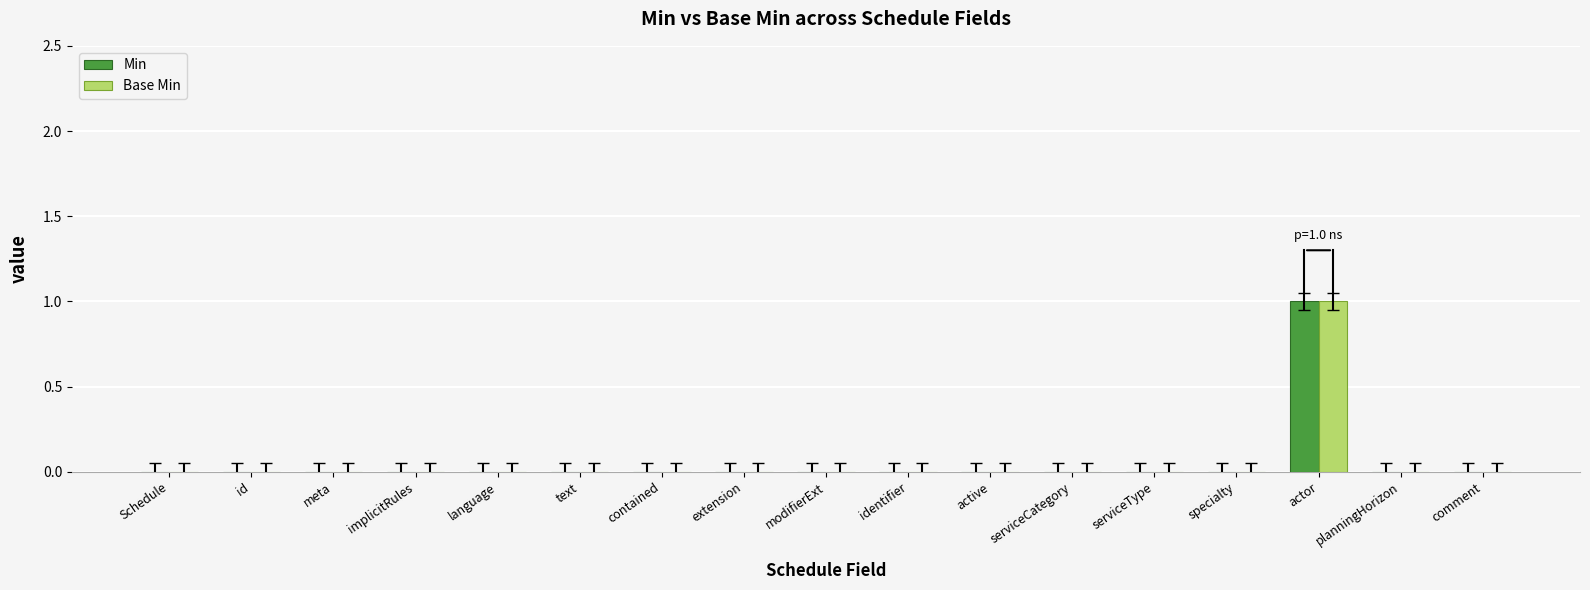

The Base Min series shows 0 at implicitRules. True or false?

True